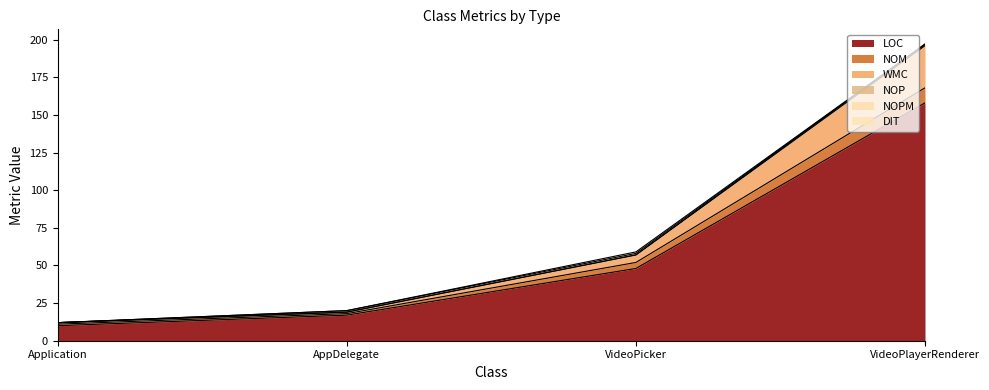

Which has a higher value, Application or AppDelegate?

AppDelegate